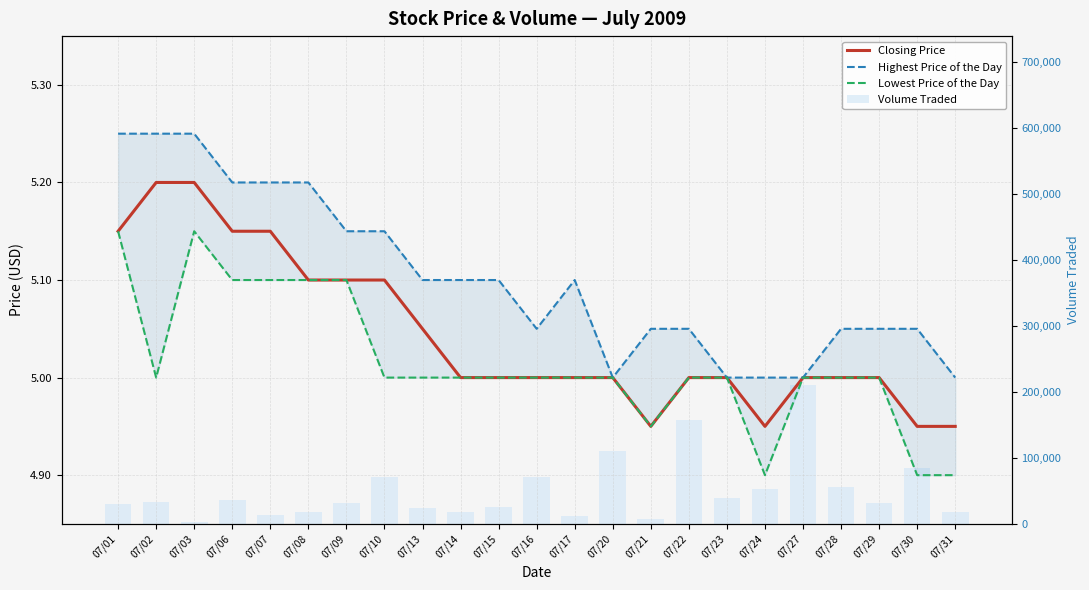

What is the sum of the Lowest Price of the Day values at 07/24 and 07/14?

9.9